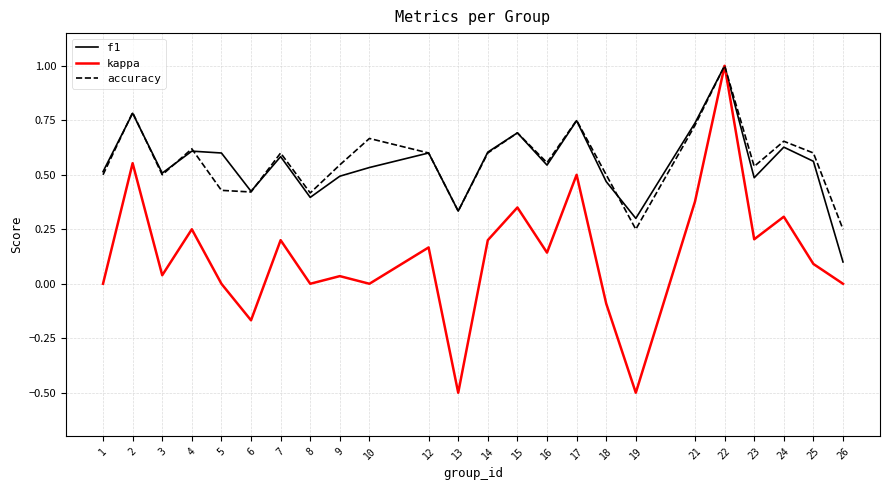

Is the value of f1 at 15 greater than the value of accuracy at 16?

Yes